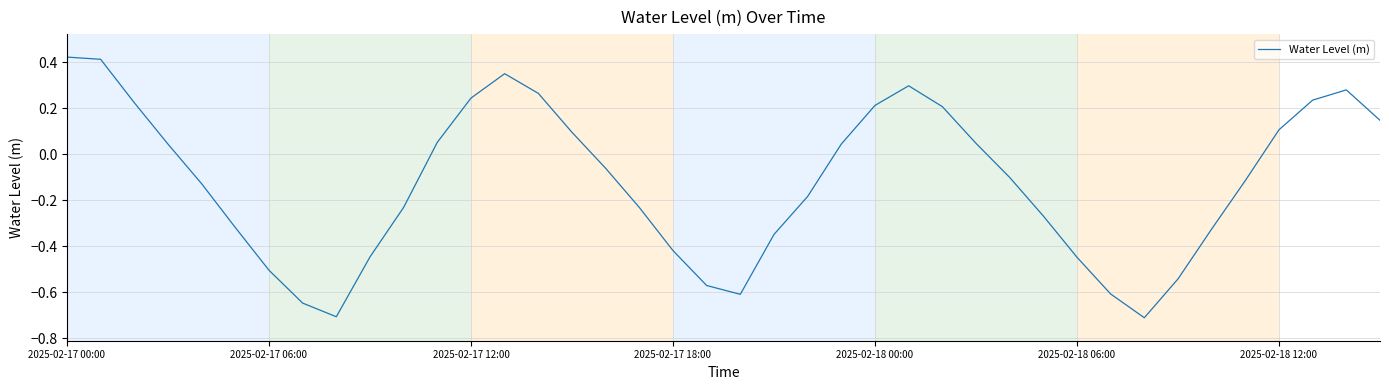

What is the minimum value shown in the chart?

-0.7